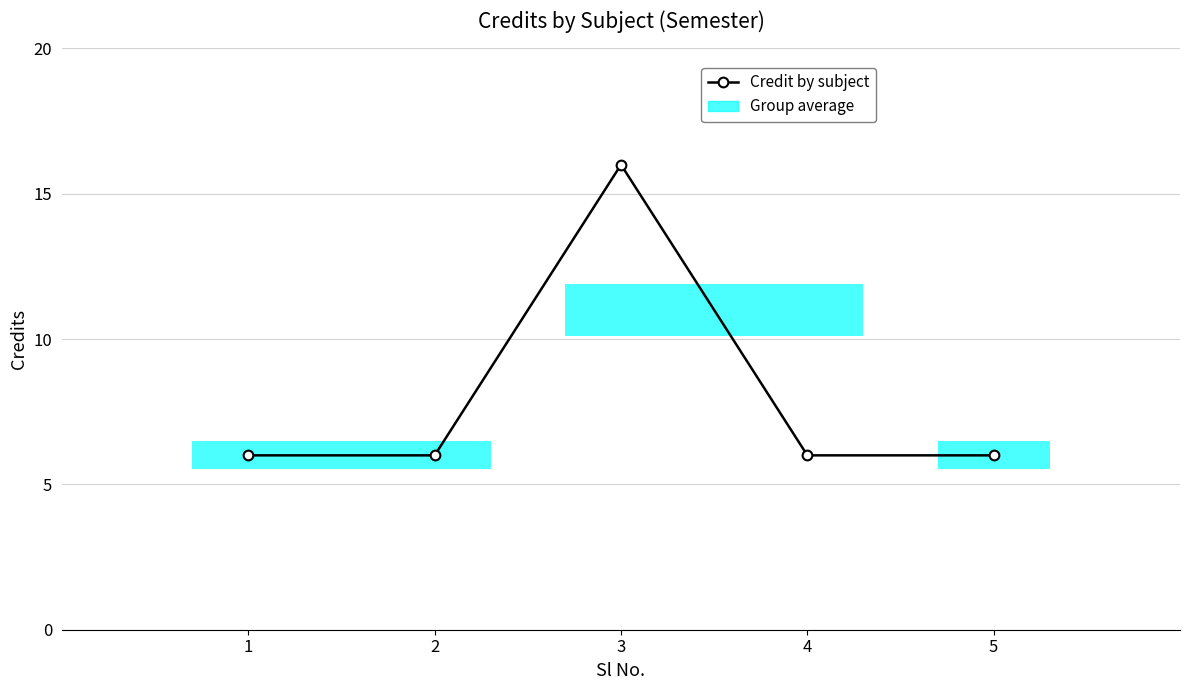

List the labels in order of value, largest first.

3, 1, 2, 4, 5